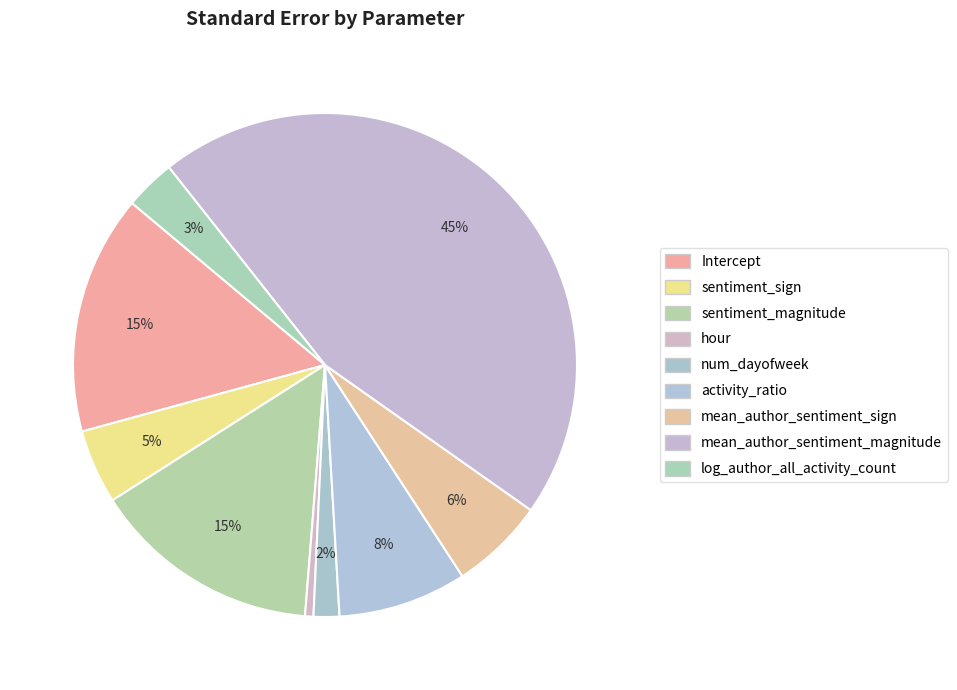

How many segments does this pie chart have?

9